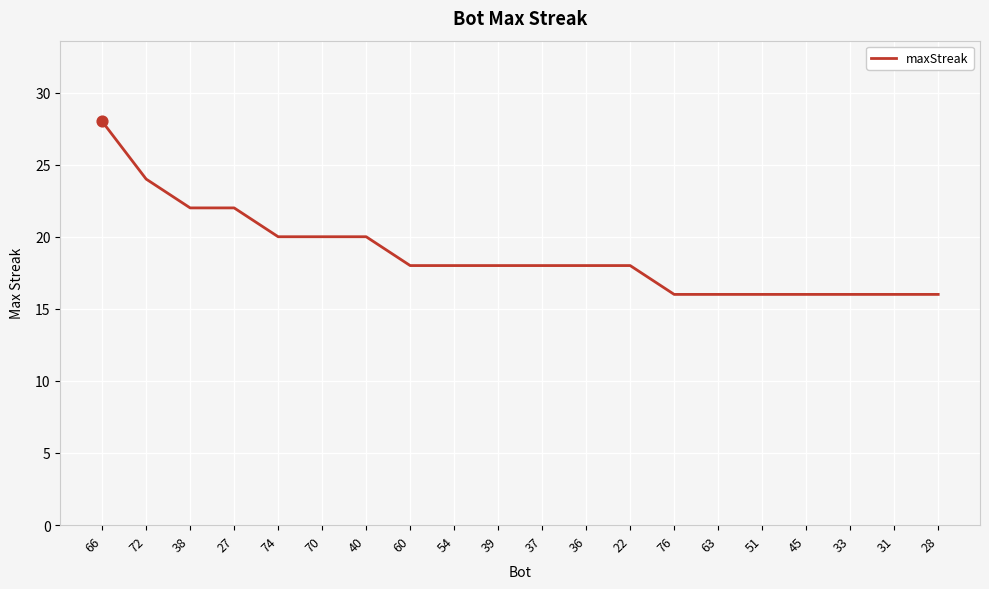

Approximately how many times larger is the value at 39 compared to 51?

1.1